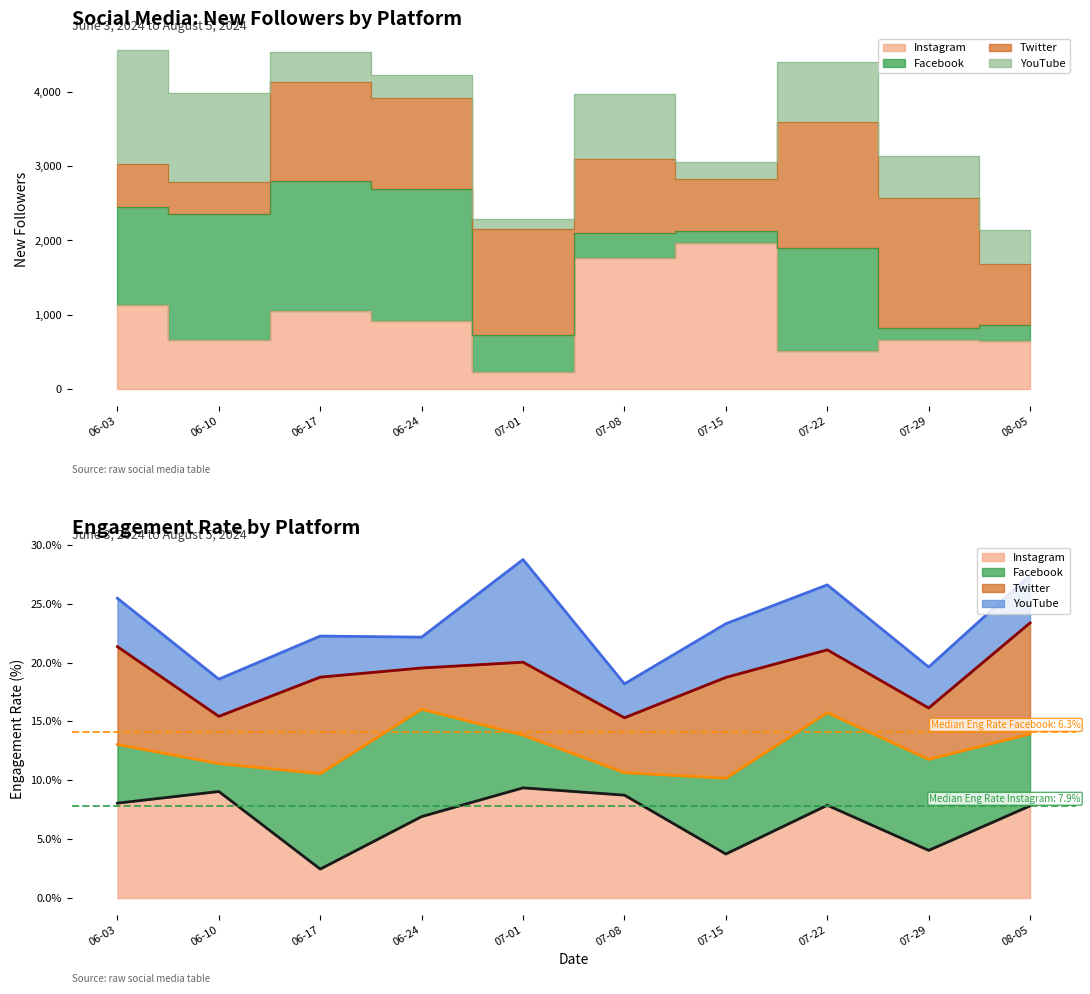

What are all the series names shown in the legend?

Instagram (line), Facebook (line), Twitter (line), YouTube (line)